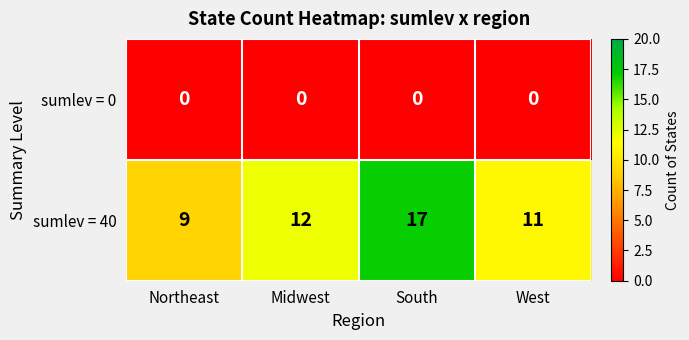

Which category has the highest value across all series?

South